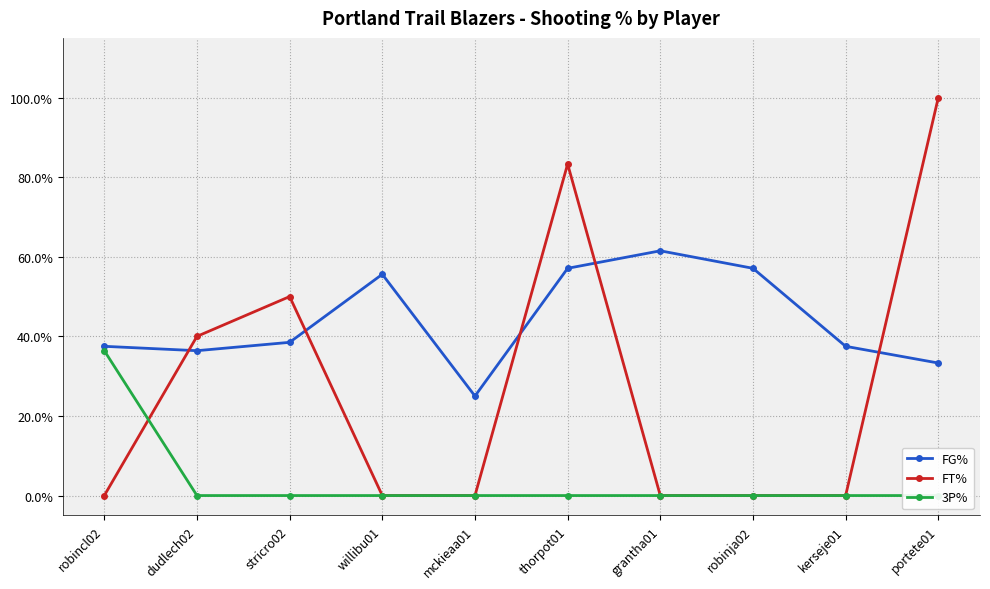

What value does the FG% series have at dudlech02?

0.4